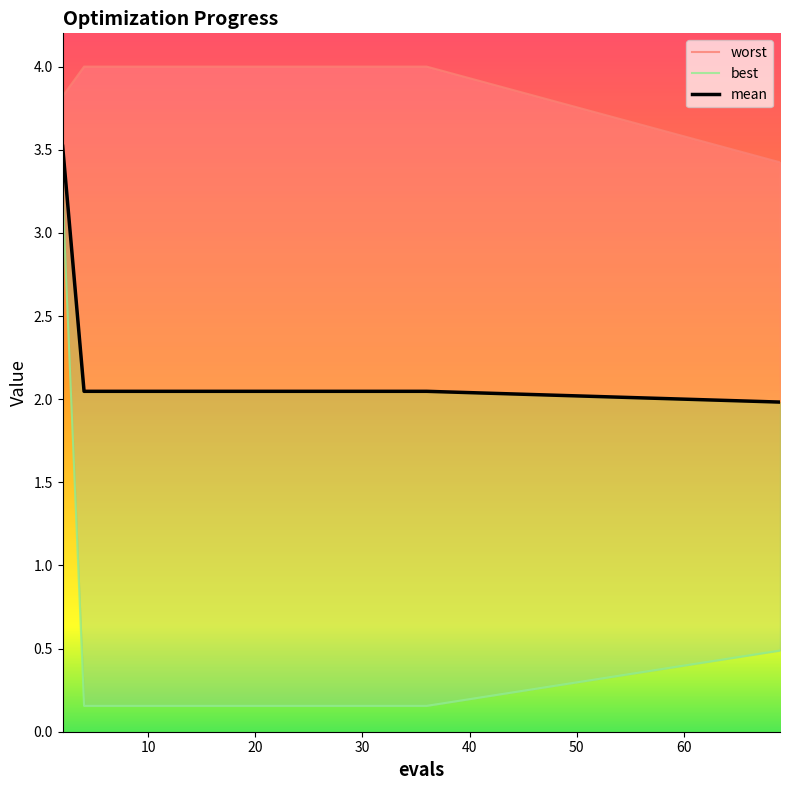

Which series has the largest range (max minus min)?

best